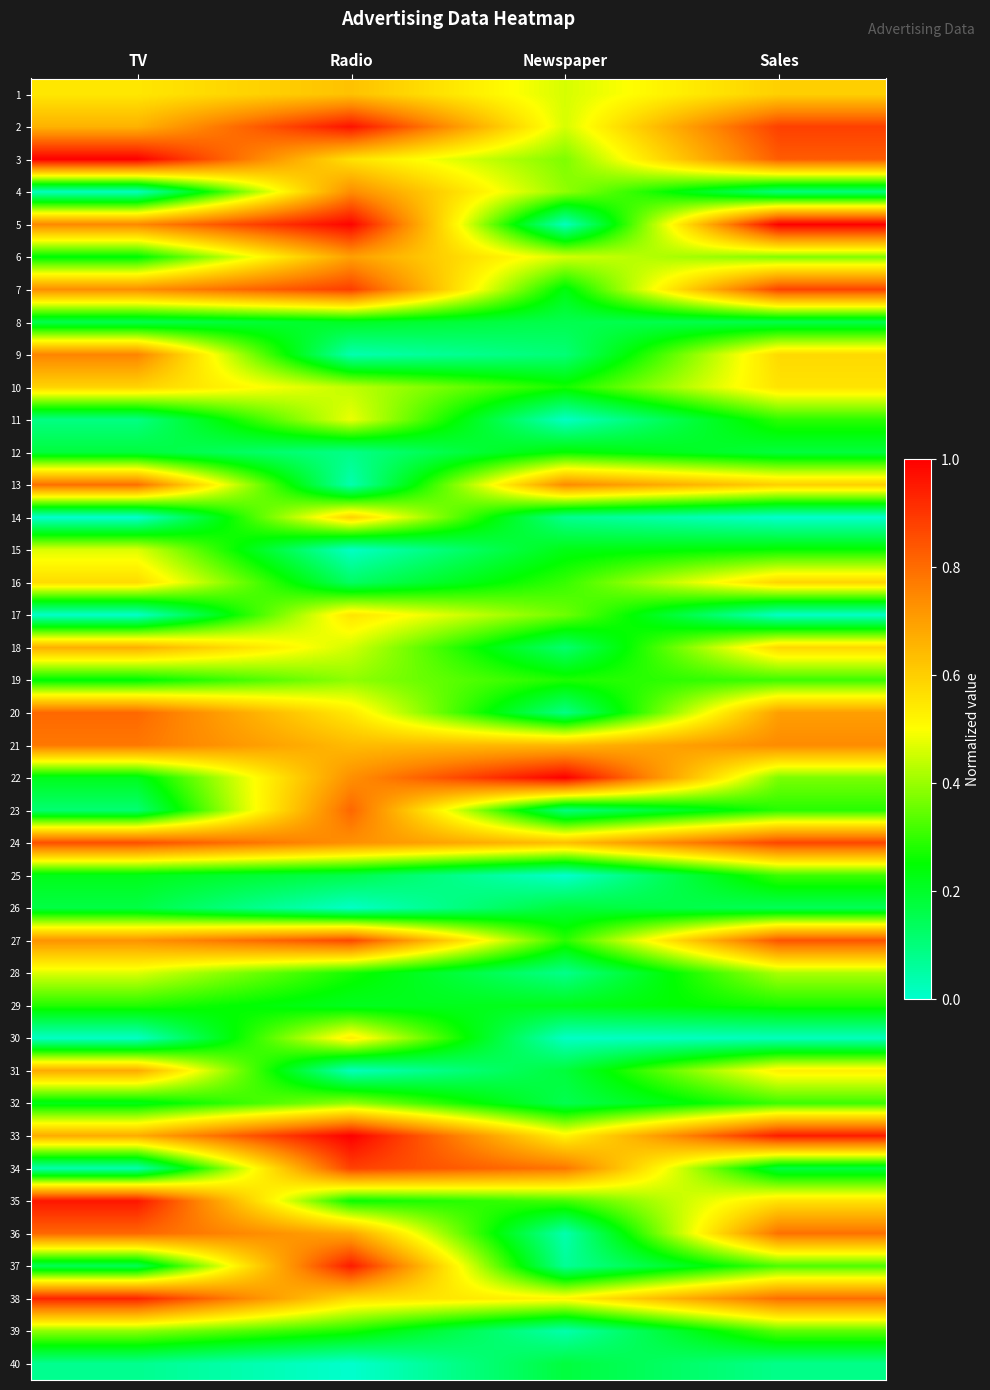

Rank the series by their maximum value, from lowest to highest.

40, 26, 8, 12, 29, 25, 39, 19, 32, 28, 15, 11, 30, 17, 16, 10, 14, 1, 18, 31, 6, 4, 9, 21, 13, 20, 23, 36, 27, 24, 34, 7, 38, 37, 35, 2, 3, 5, 22, 33